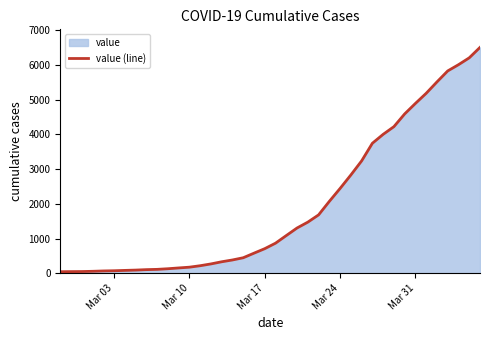

What is the difference between the maximum and minimum values?

6470